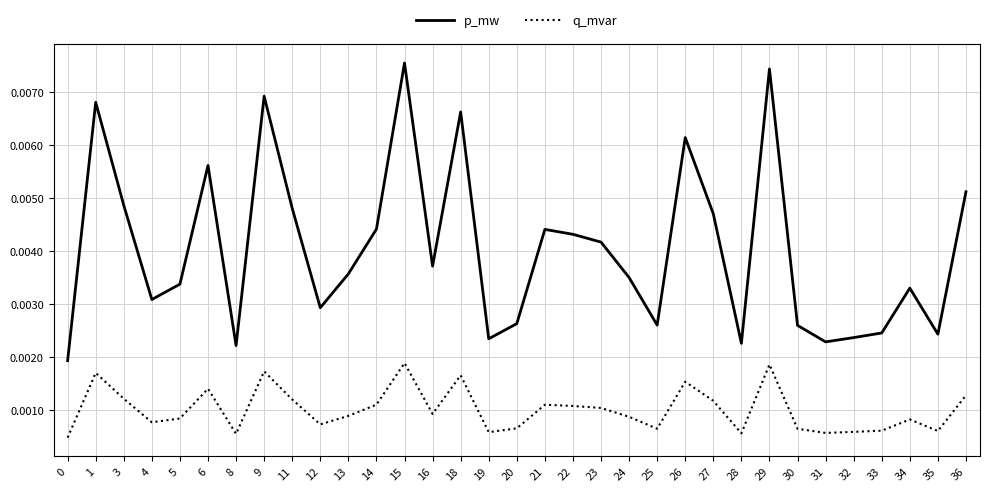

Count the number of data series in this chart.

2